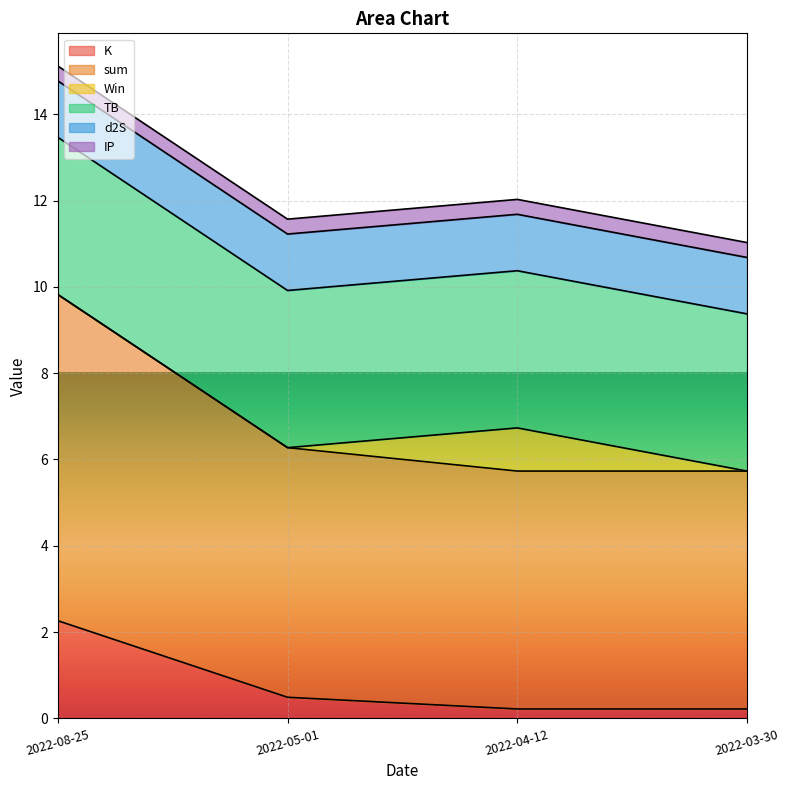

The value of K at 2022-08-25 is 1.2. True or false?

False